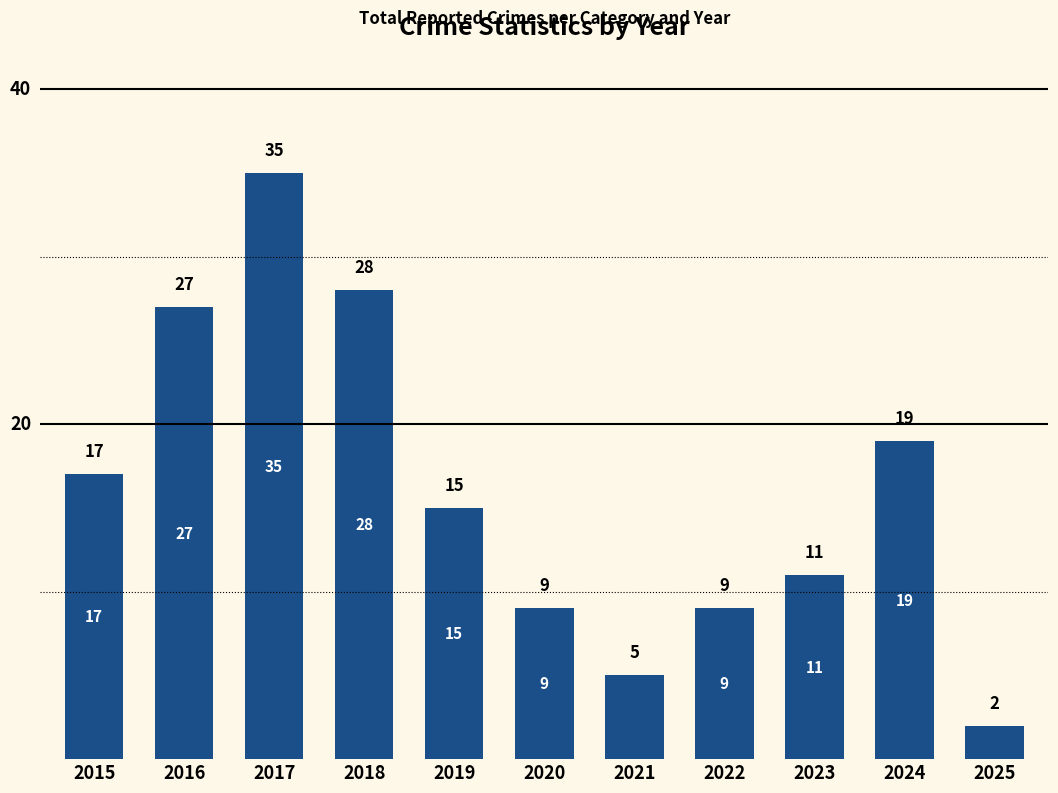

What is the greatest value displayed?

35